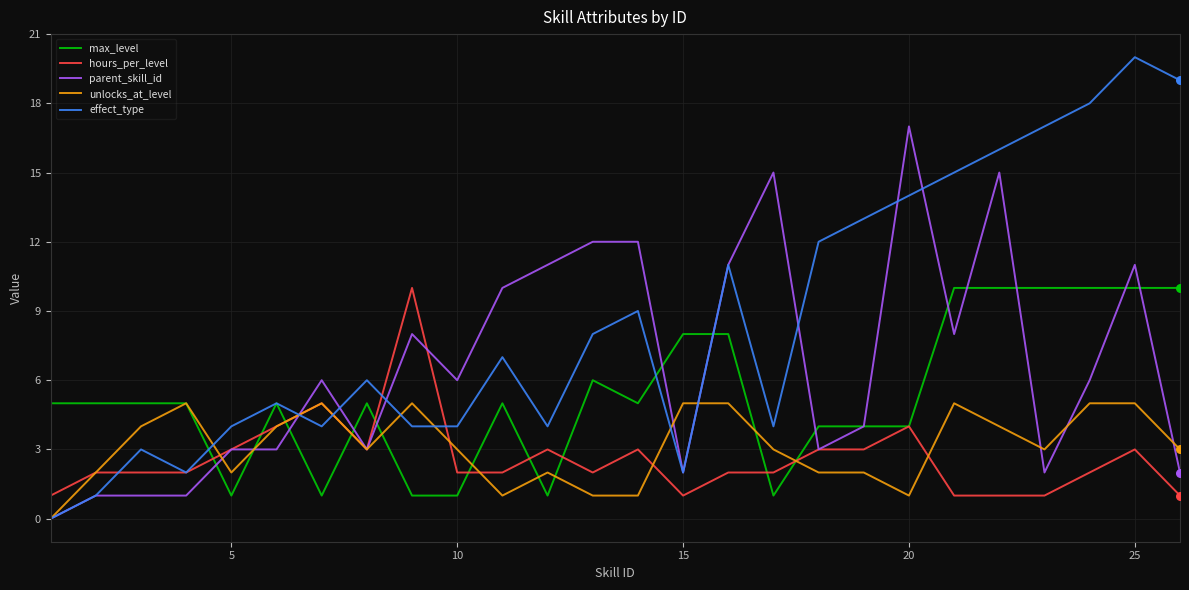

Which series has the largest total across all categories?

effect_type